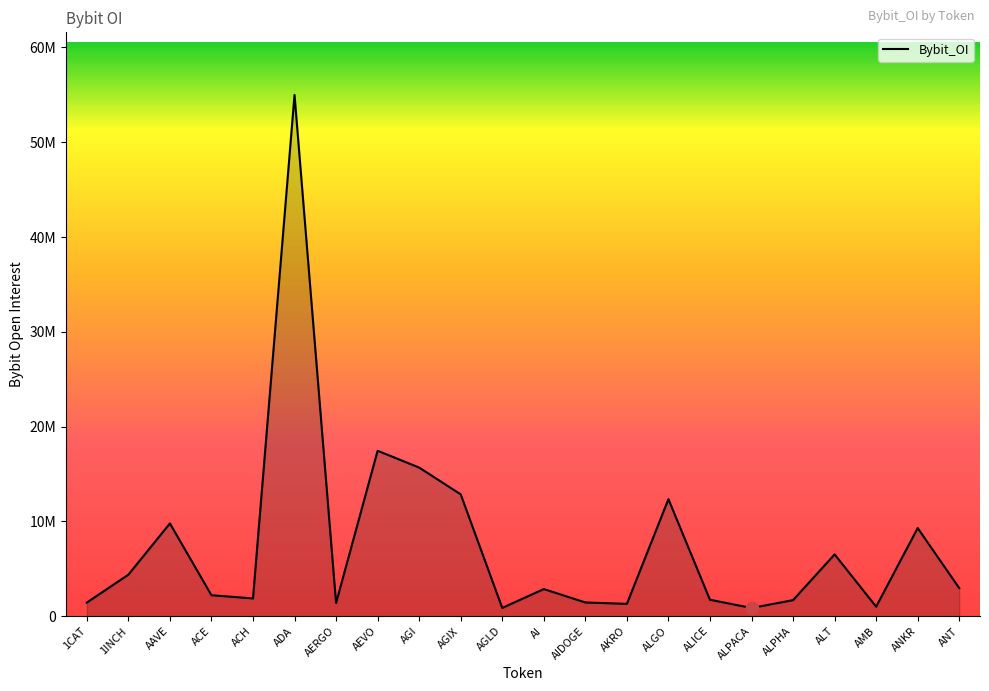

What is the change in value from AAVE to ALGO?

+2560062